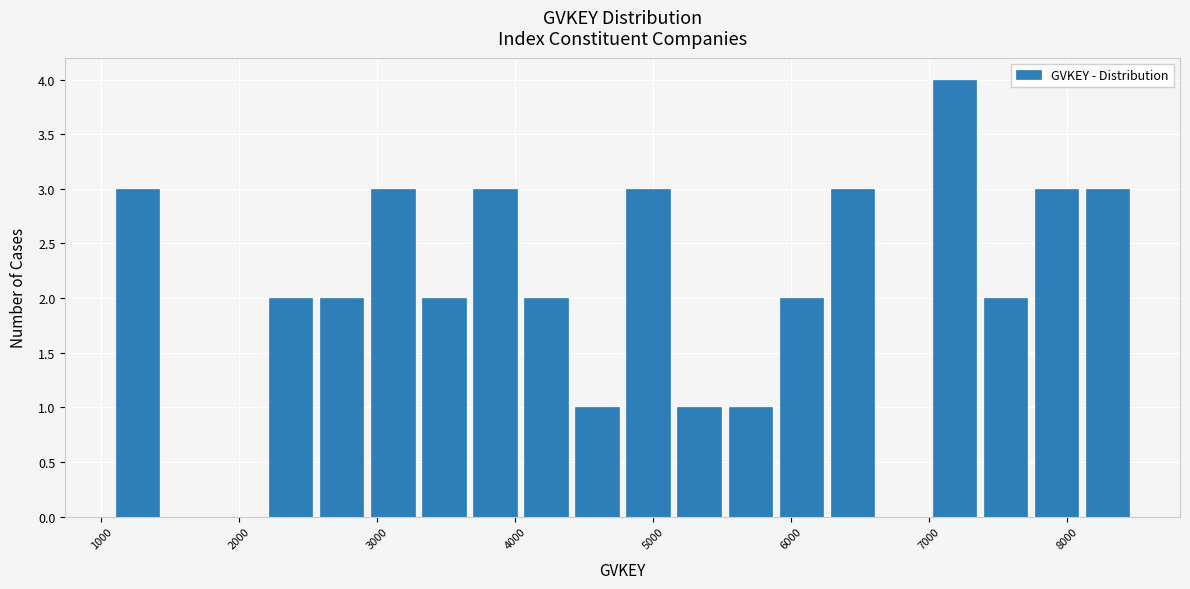

Around what value on the x-axis is the tallest bar? Give the approximate position of its centre, as read against the axis.

7200